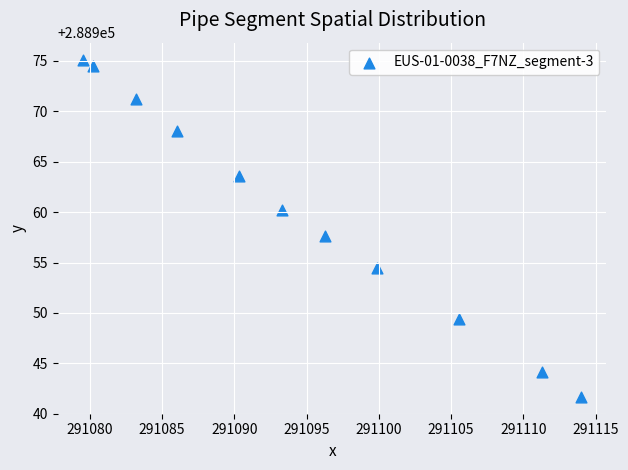

What is the average X value?

291094.5